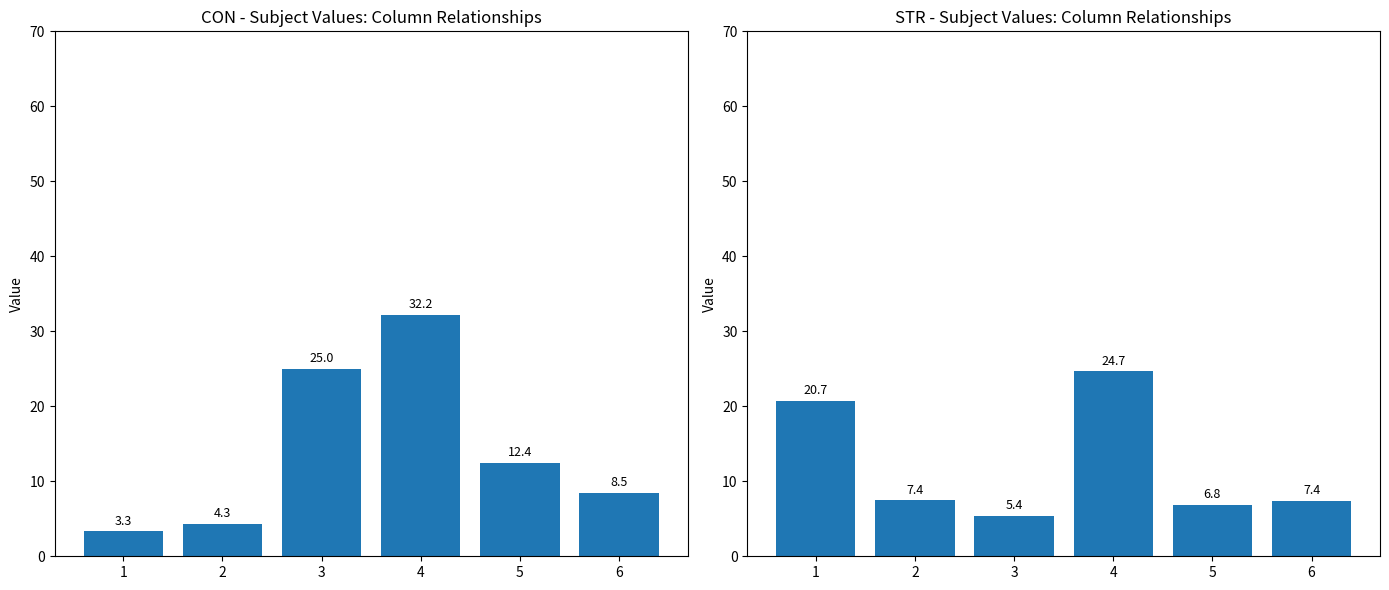

Rank the series by their maximum value, from highest to lowest.

CON, STR